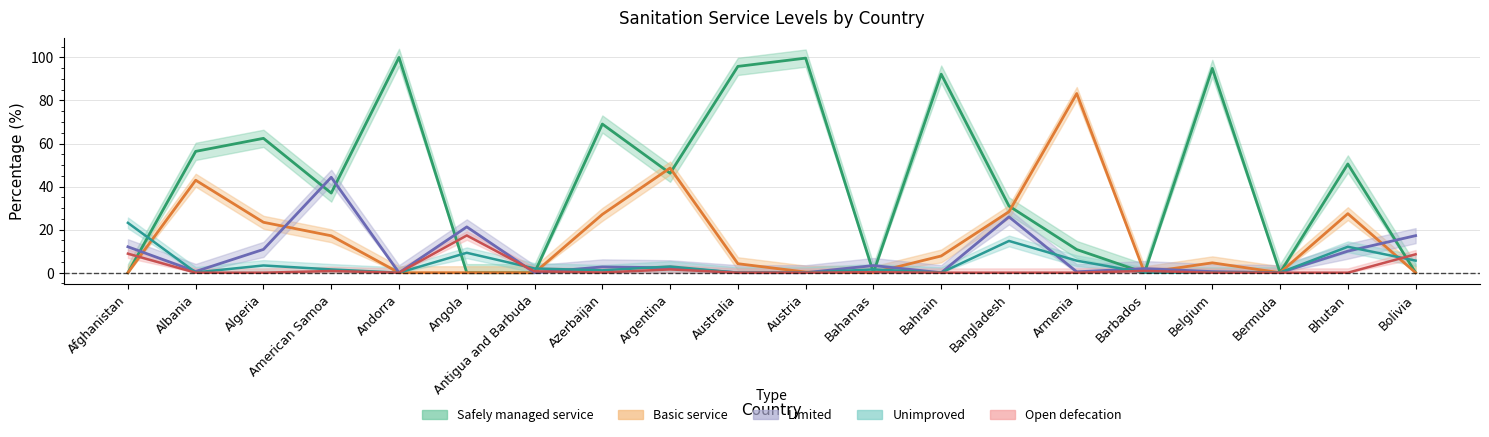

How many categories are shown in the chart?

20